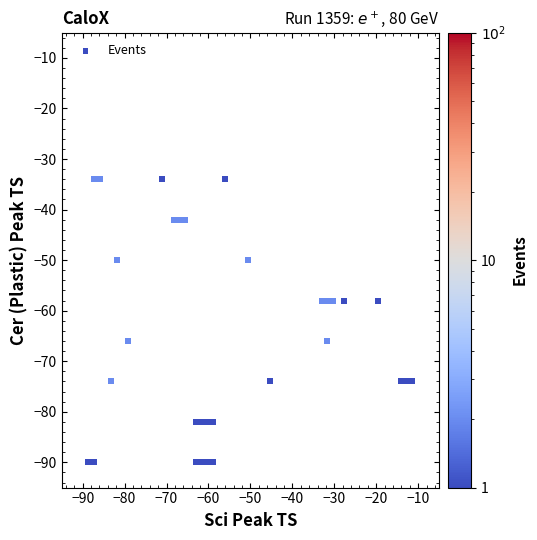

What is the range of Y values (max minus min)?

56